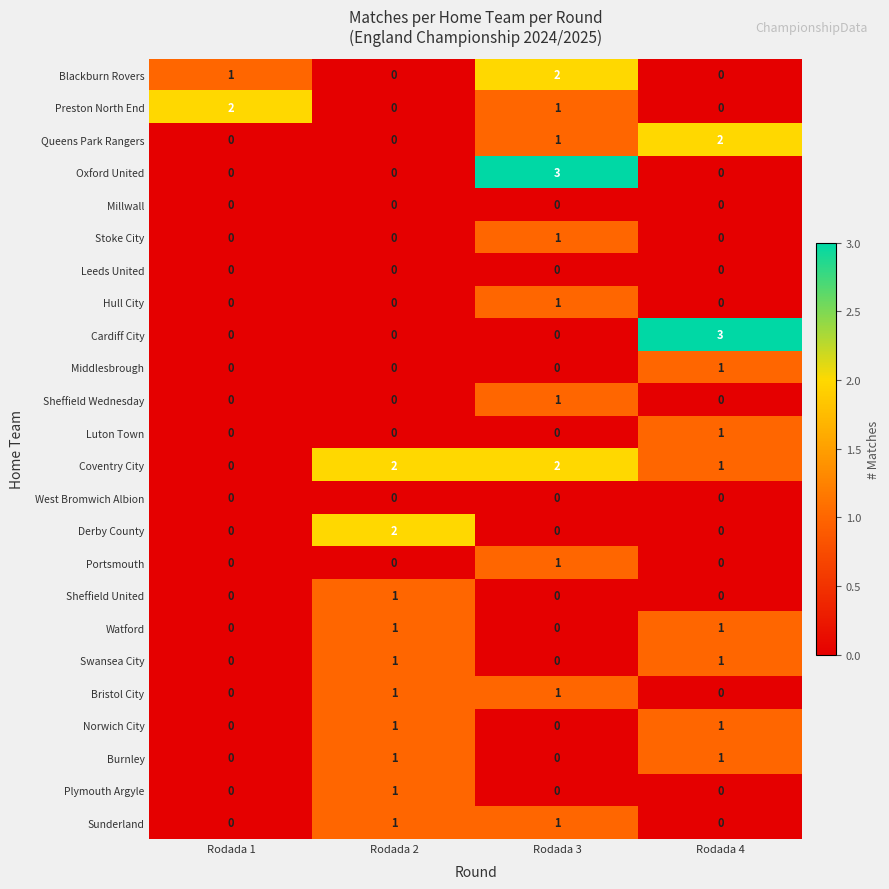

At which label does Blackburn Rovers reach its peak?

Rodada 3